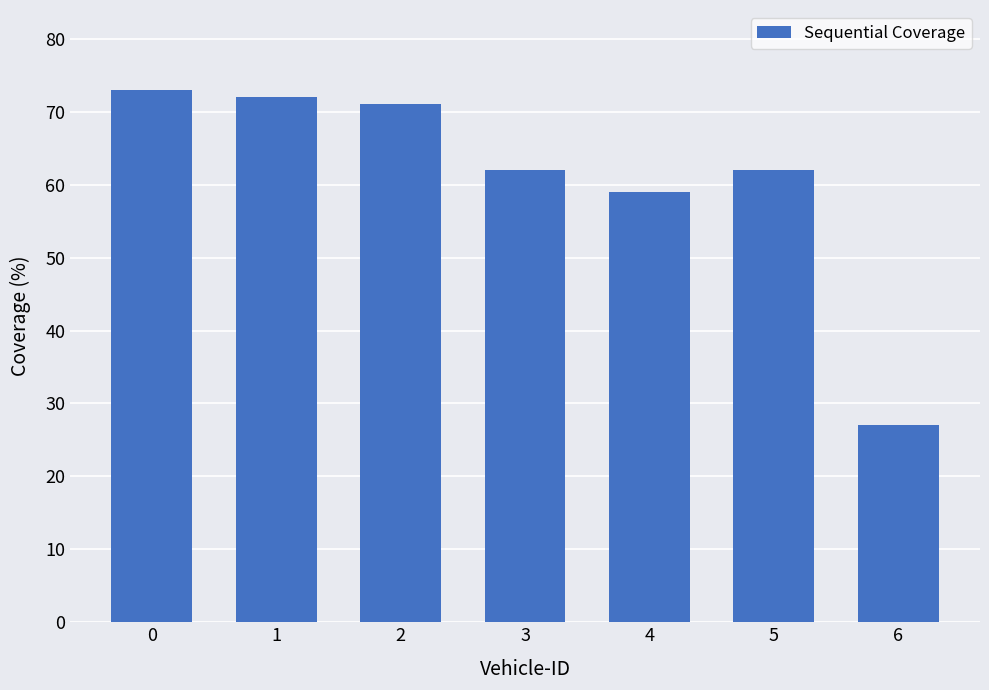

What is the sum of all values?

426